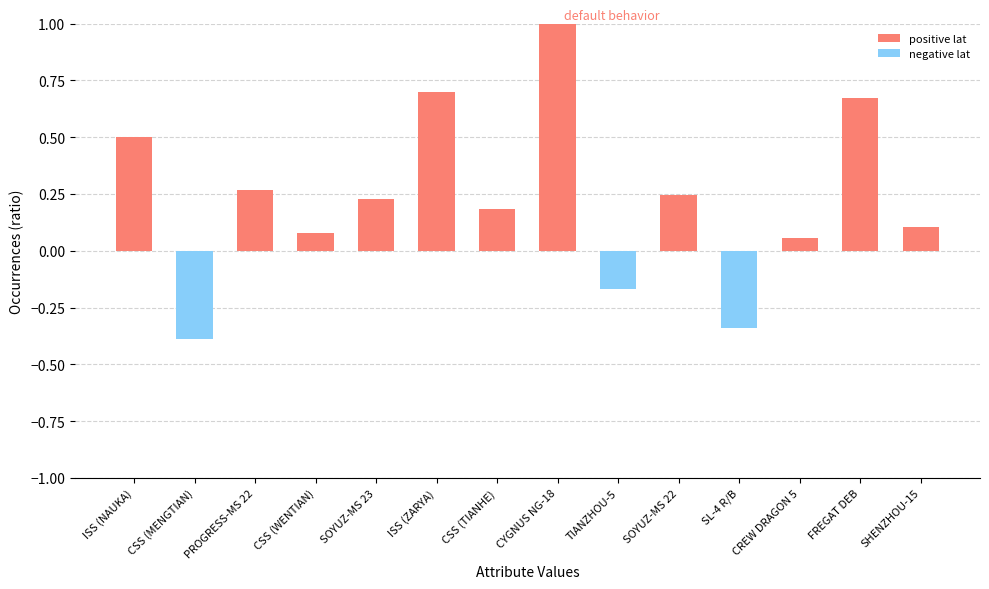

What is the label of the 2nd bar from the left?

CSS (MENGTIAN)